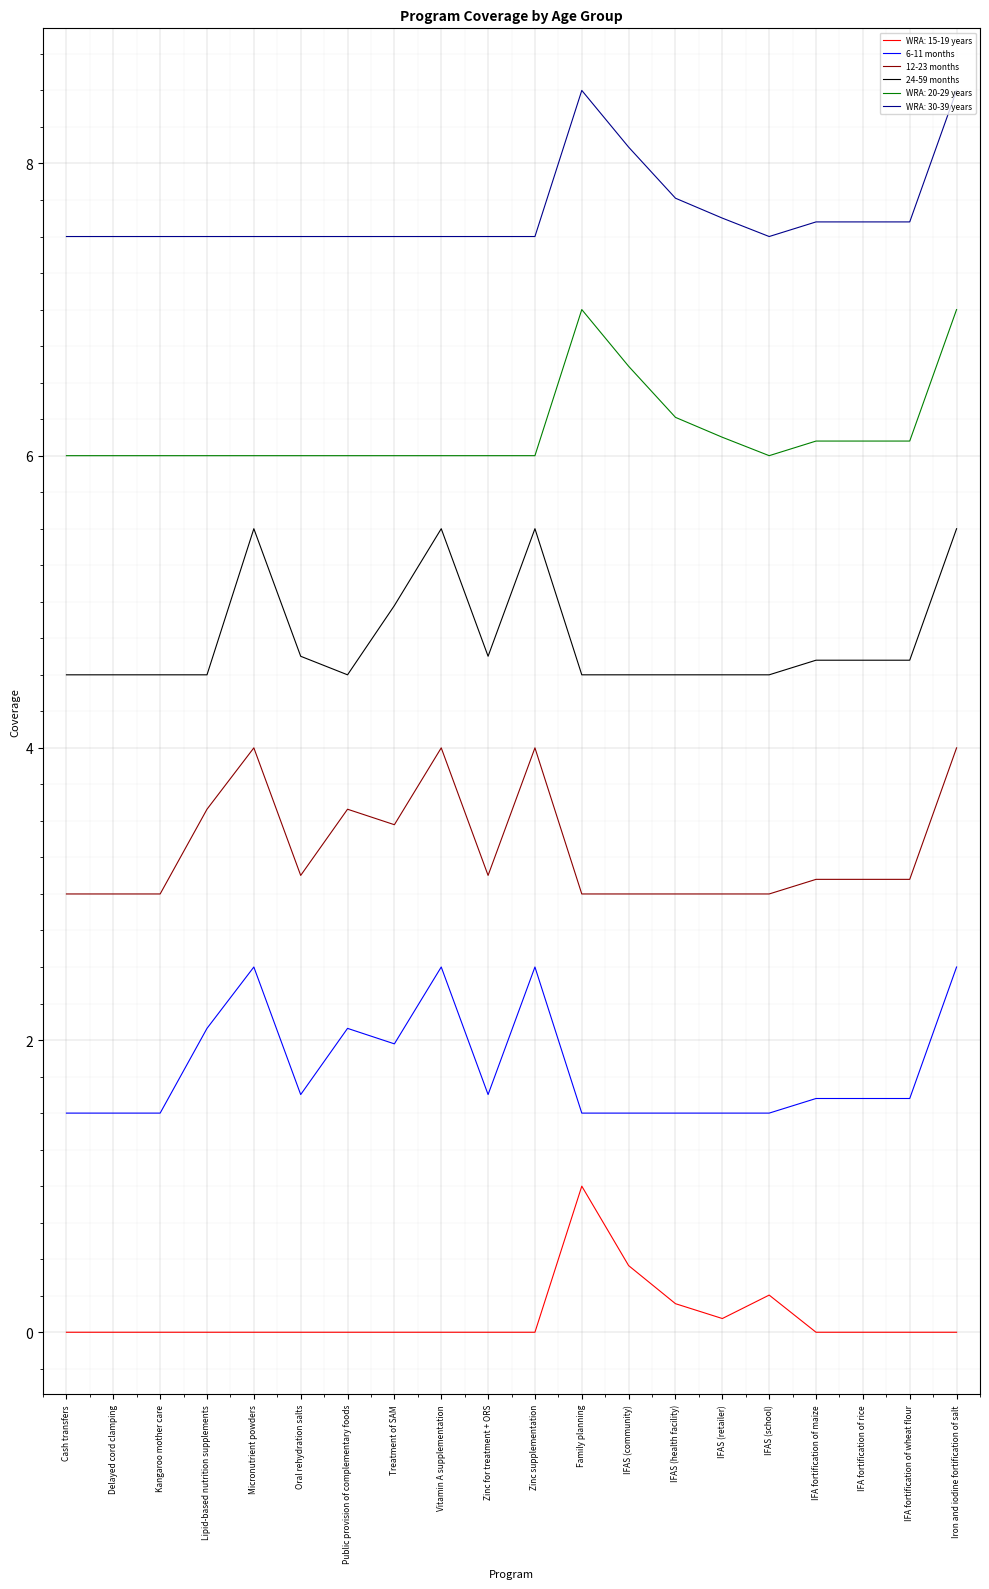

What is the maximum value shown in the chart?

8.5